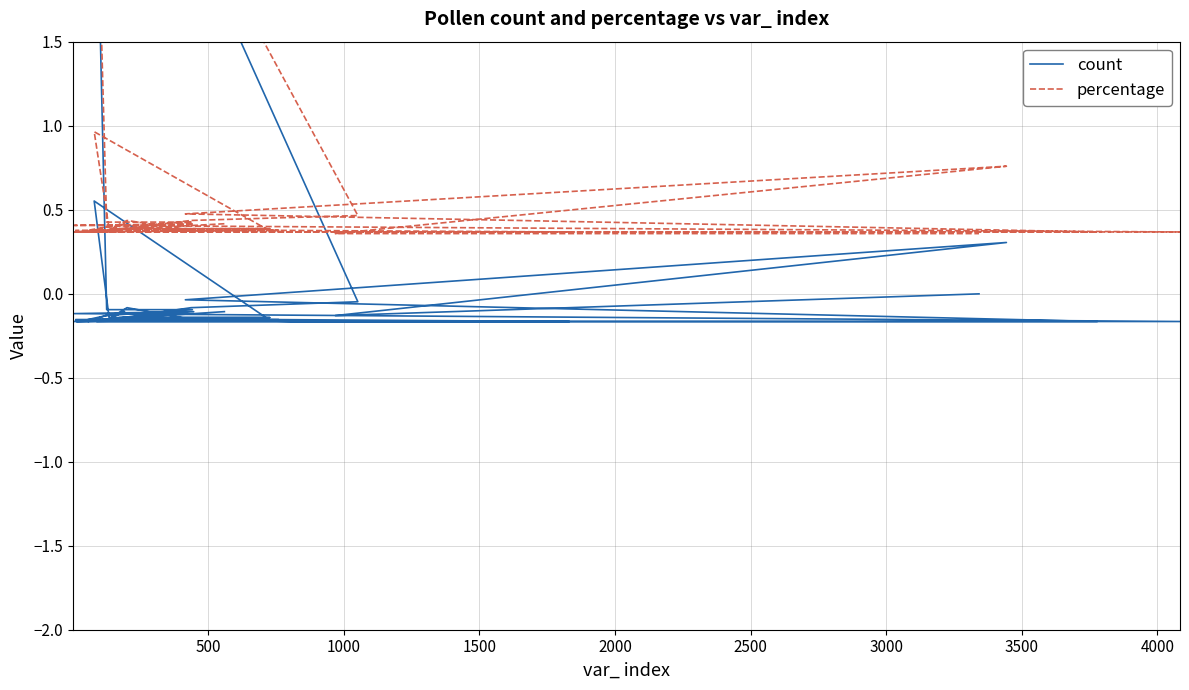

Where is the first local maximum for count?

3000